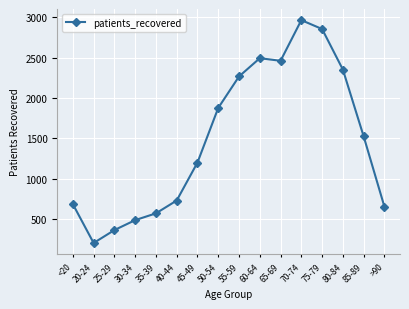

Where does the data first go above 1525?

50-54